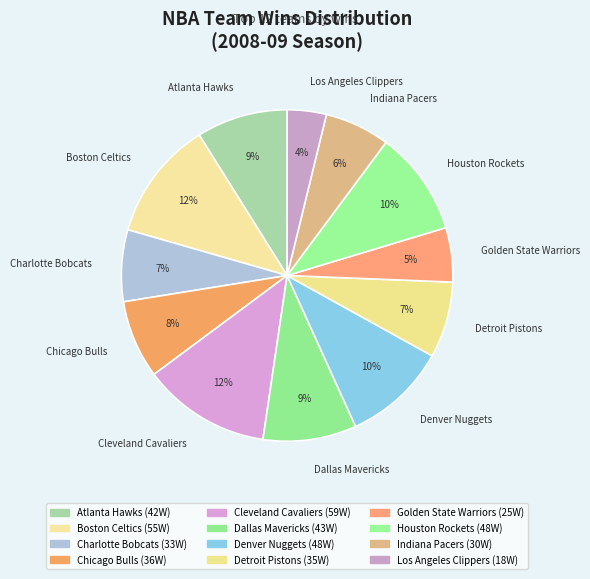

Between Los Angeles Clippers and Dallas Mavericks, which is larger?

Dallas Mavericks